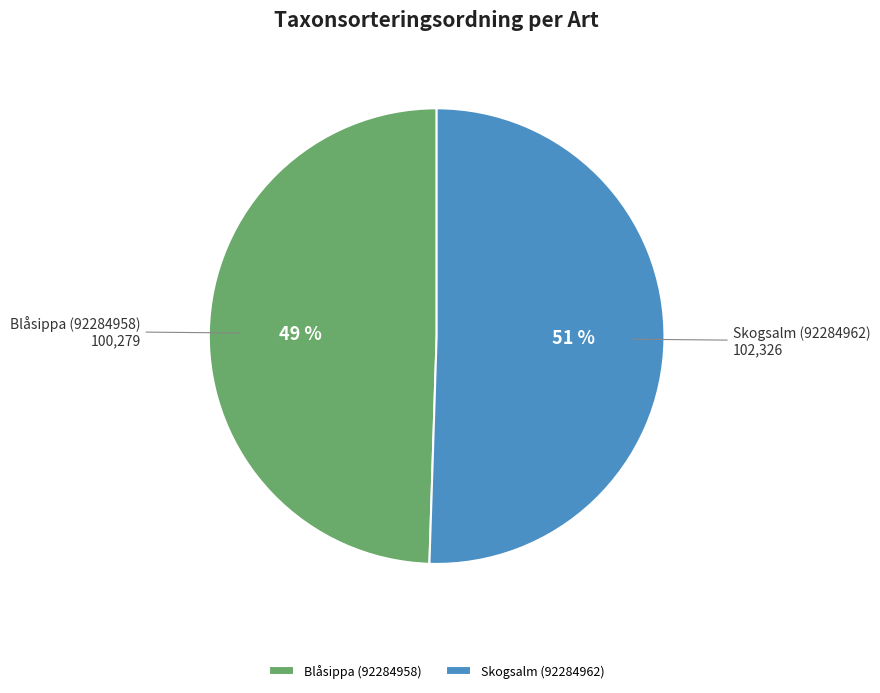

Is the sum of Blåsippa (92284958) and Skogsalm (92284962) greater than half?

Yes